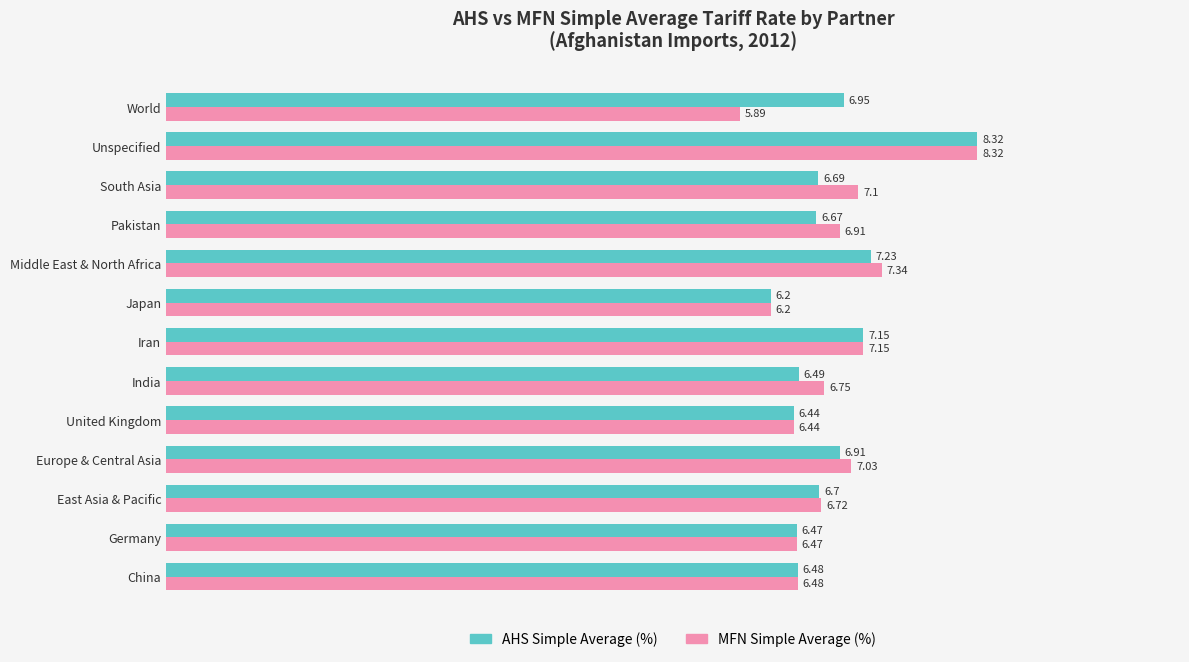

What is the sum of the MFN Simple Average (%) values at East Asia & Pacific and United Kingdom?

13.2